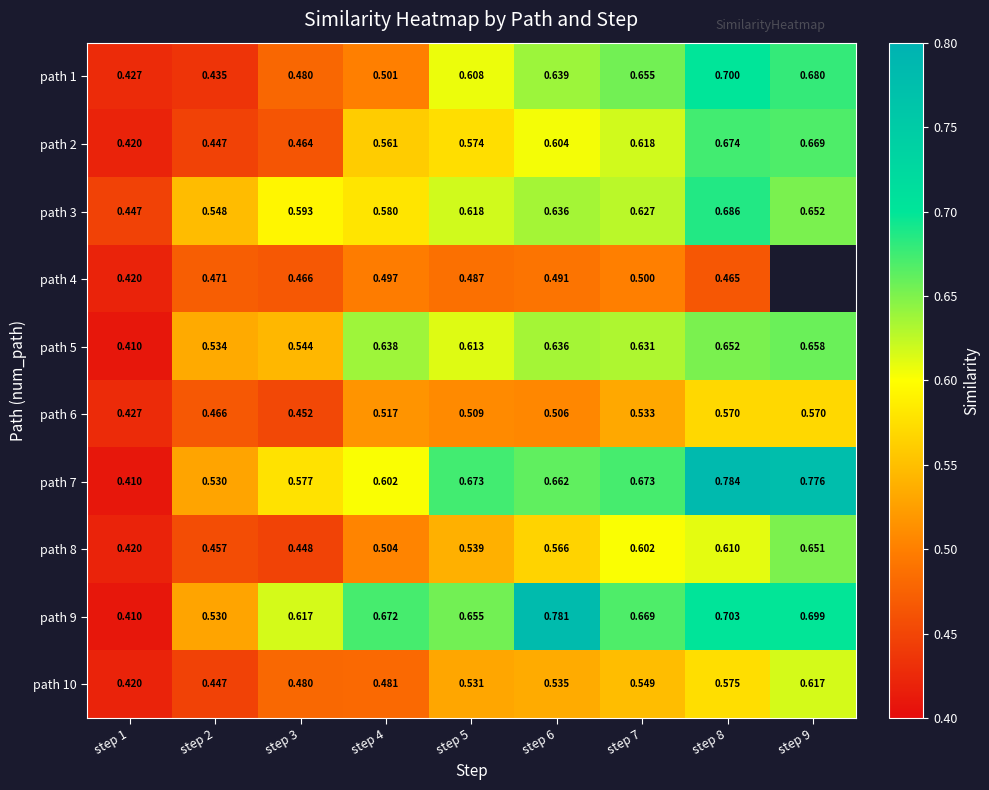

Between step 3 and step 5, which is larger?

step 5